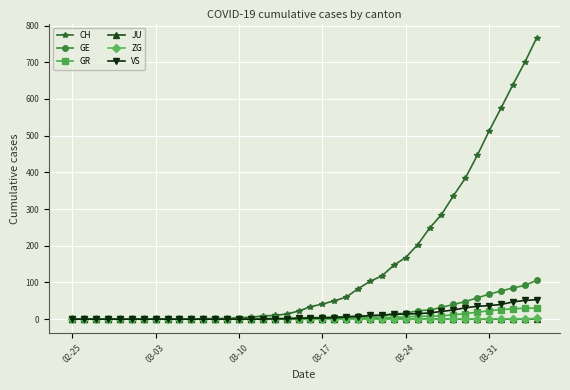

What is the difference between the maximum and second lowest values in the GE series?

106